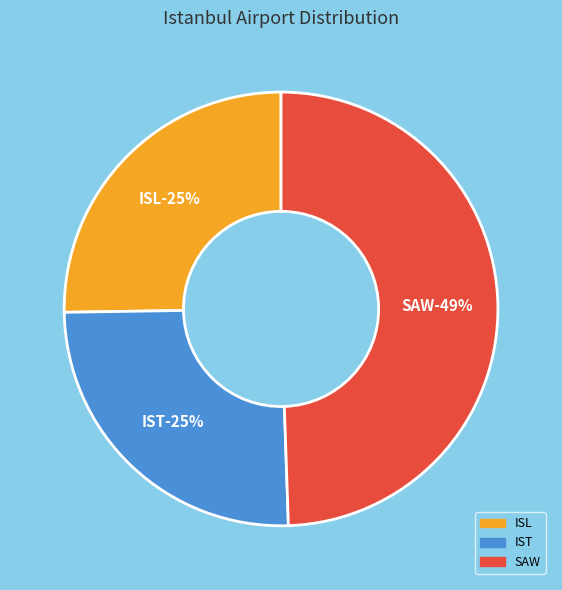

Combined, do ISL and IST account for over 50%?

Yes